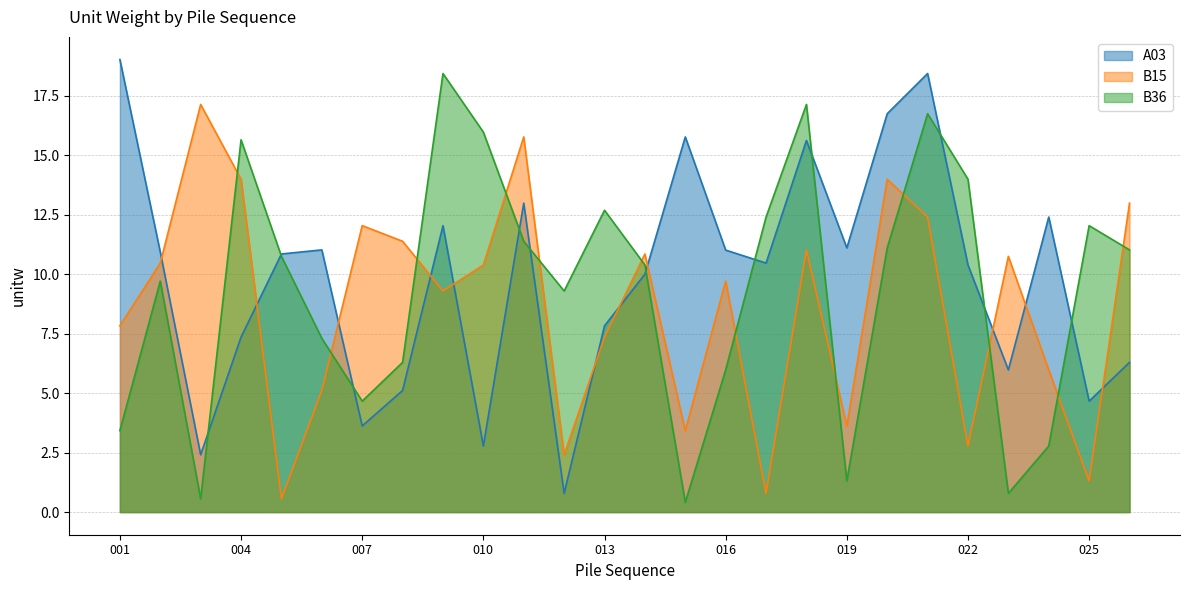

What is the maximum value shown in the chart?

19.0